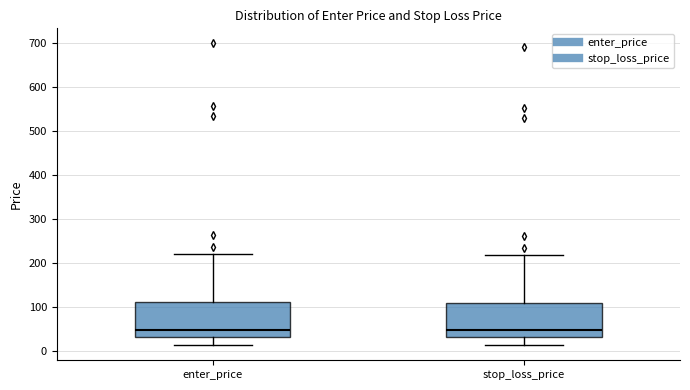

Where is the upper edge of the box for enter_price on the y-axis? The values are not printed on the chart, so give them approximately, as read against the axis.

110